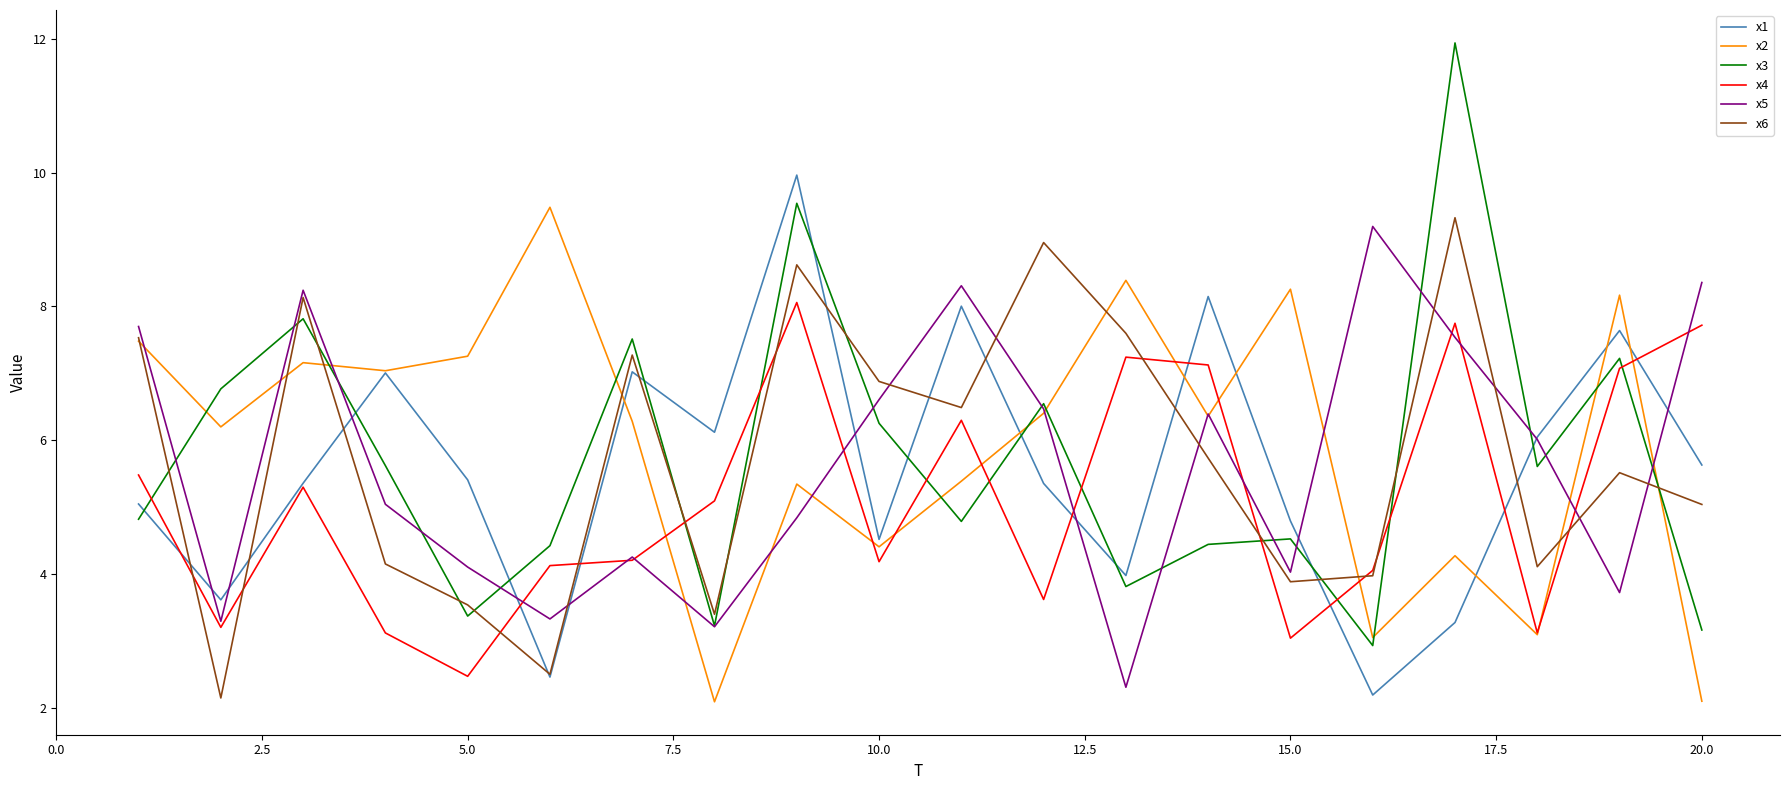

List the series in order of their peak value, lowest first.

x4, x5, x6, x2, x1, x3